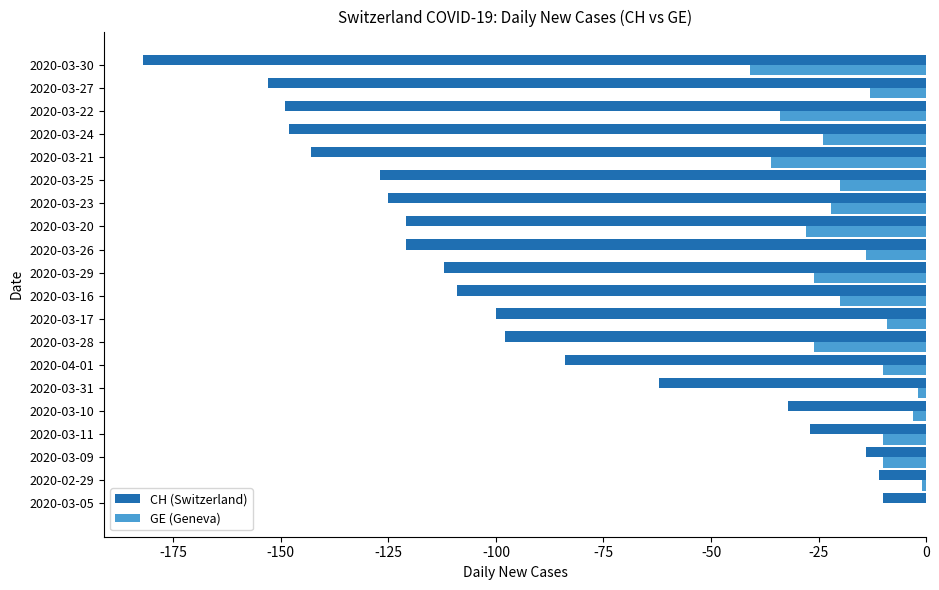

Which series changed the most between 2020-03-23 and 2020-03-22?

CH (Switzerland)